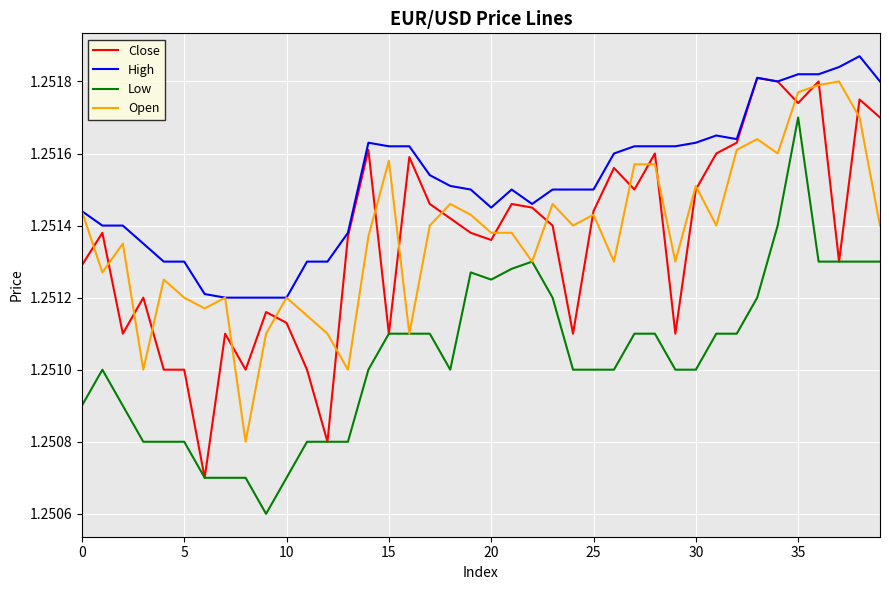

What is the sum of all Close values?

50.1